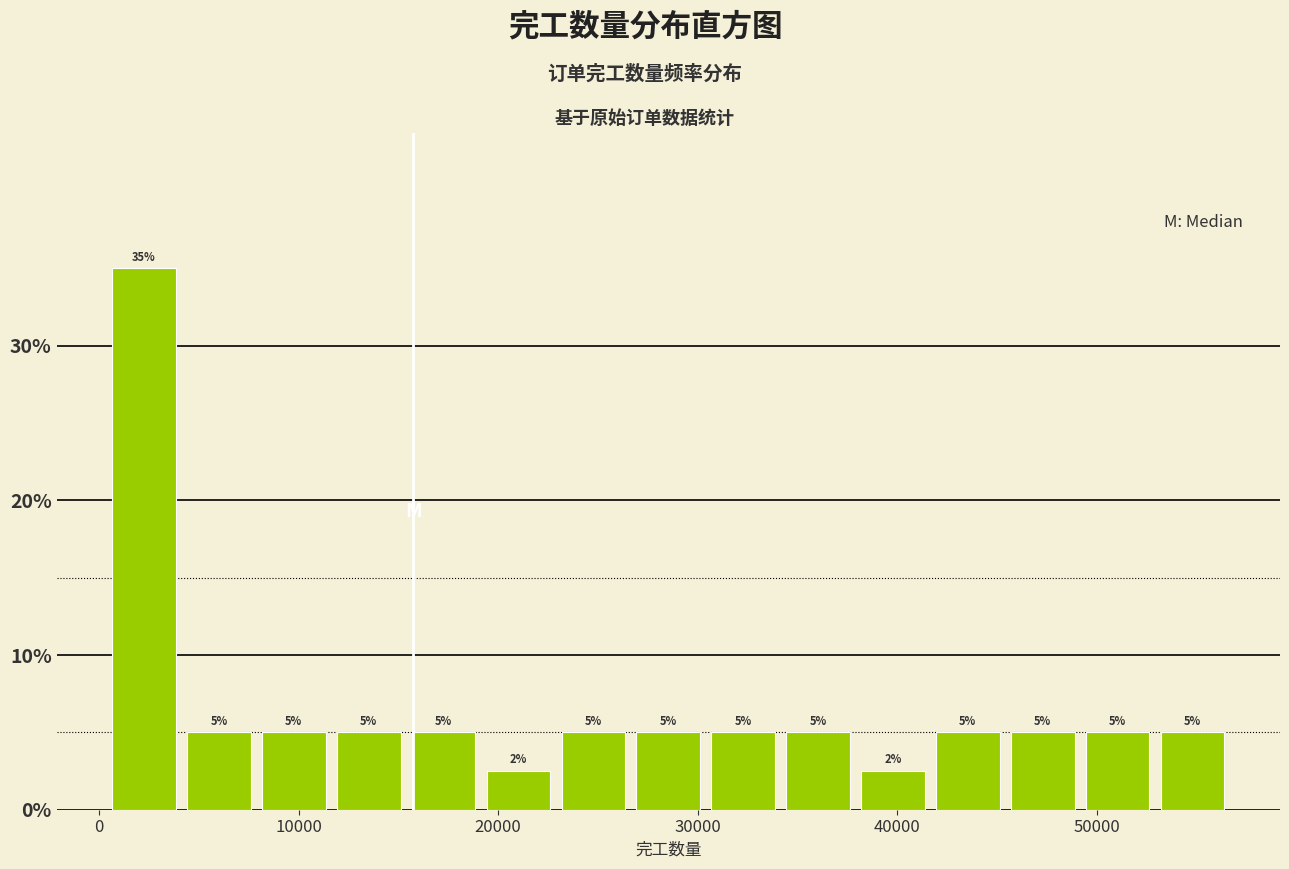

Around what value on the x-axis is the tallest bar? Give the approximate position of its centre, as read against the axis.

2000